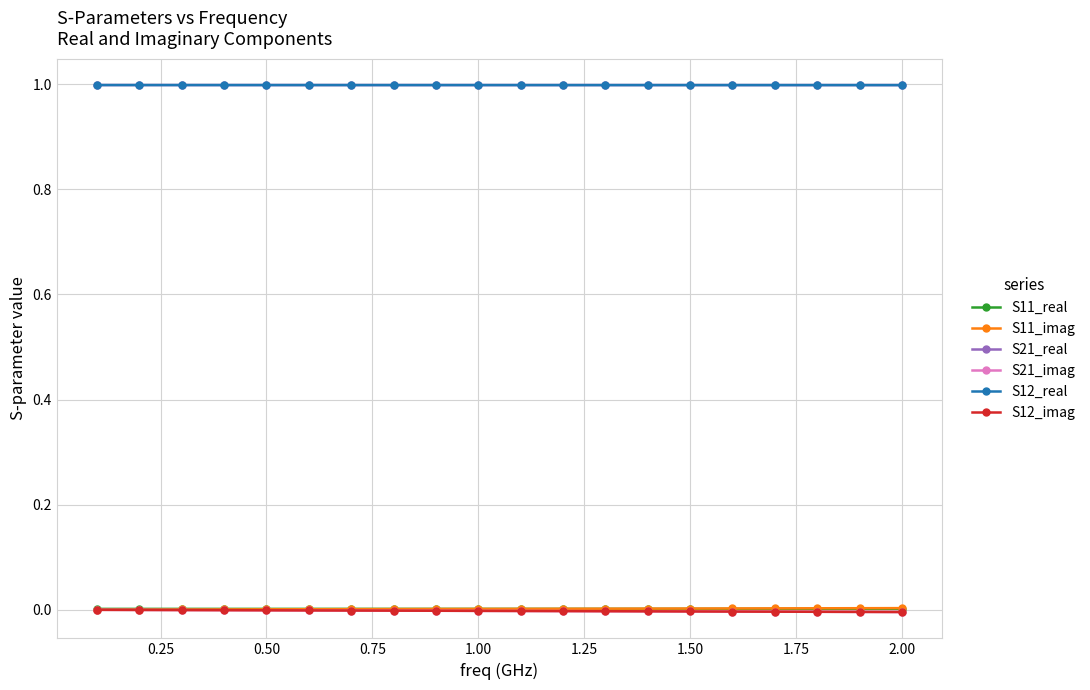

True or false: S21_imag and S12_real cross at least once.

False